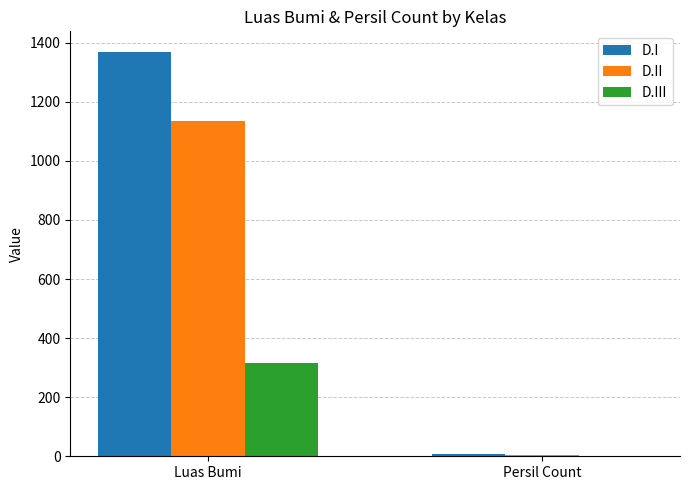

Between Luas Bumi and Persil Count, which series saw the biggest shift?

D.I